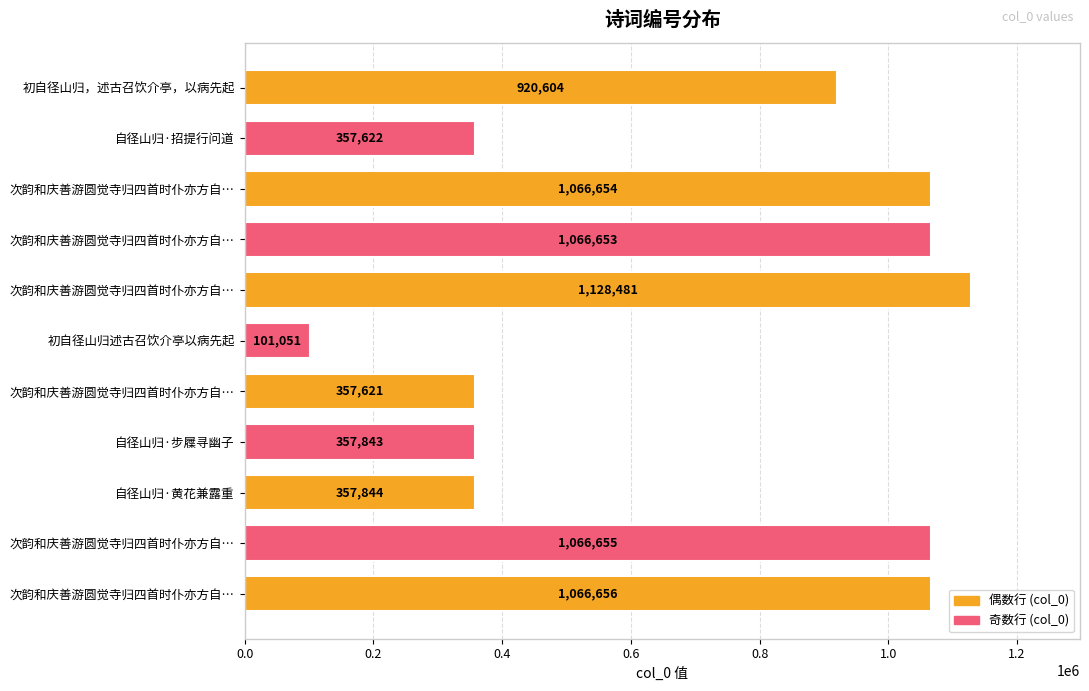

How many distinct data groups are displayed?

1